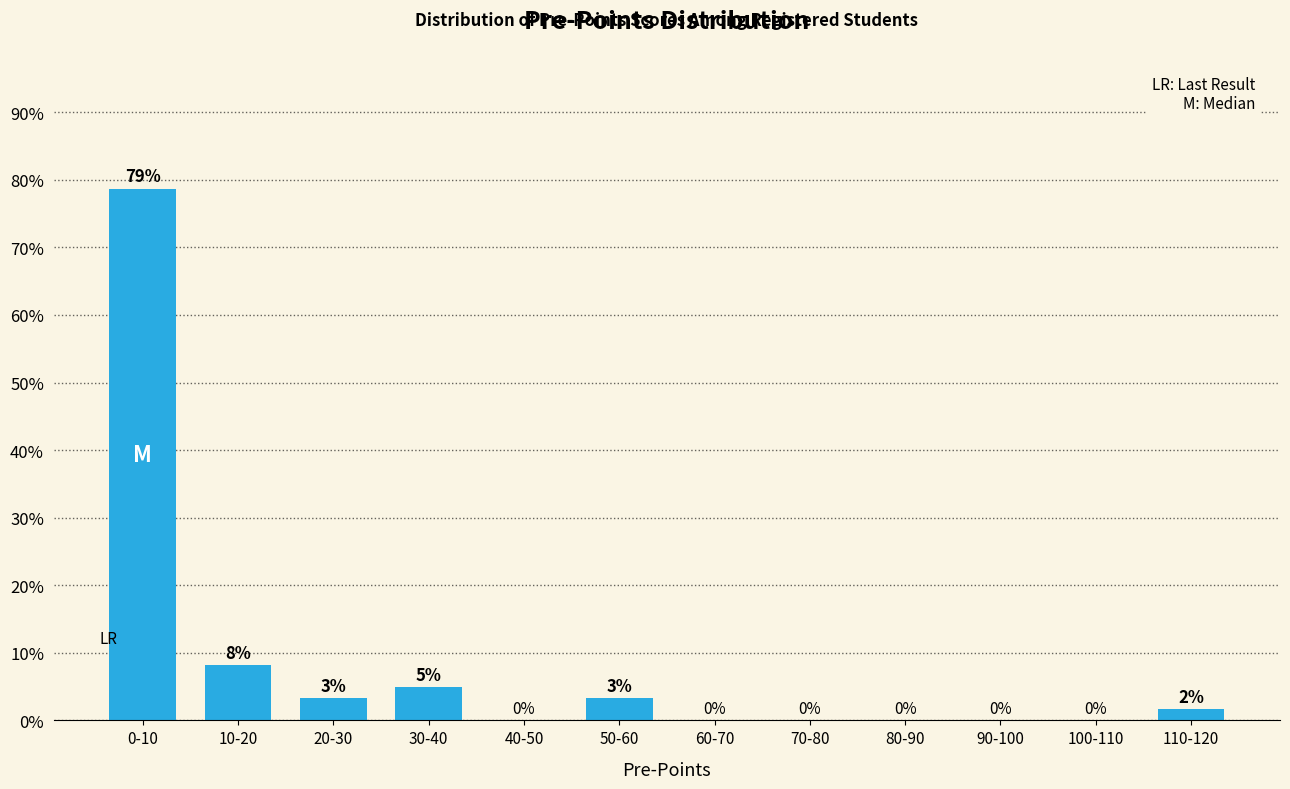

Where is the data nearest to the value 39?

10-20